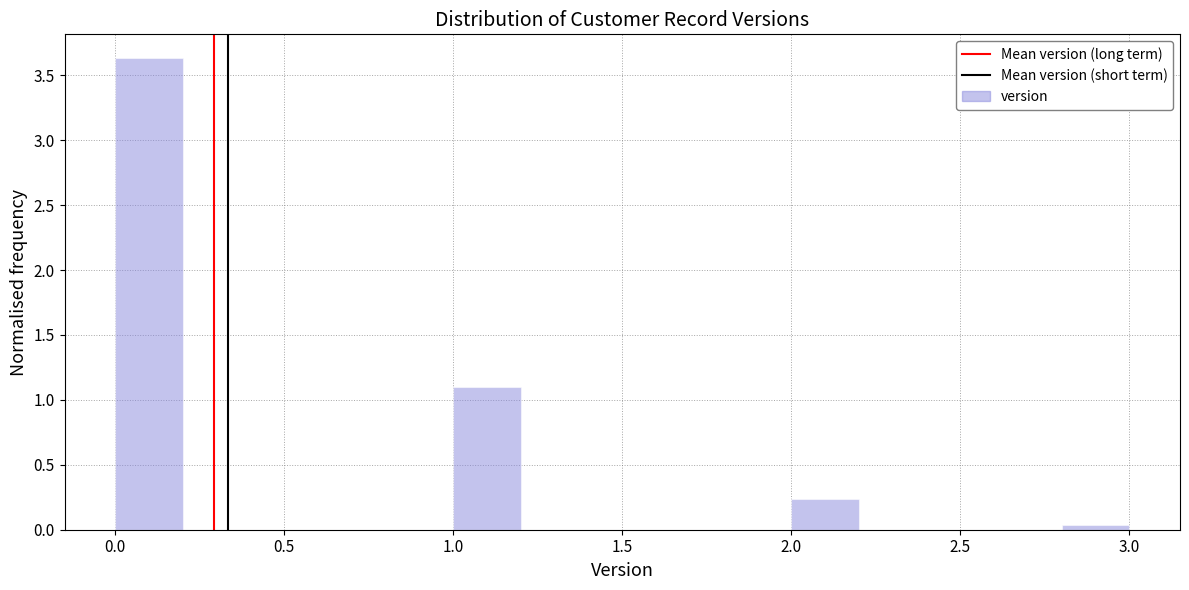

What is the height of the bar covering 2.0 to 2.2 on the x-axis? The values are not printed on the chart, so give them approximately, as read against the axis.

0.25